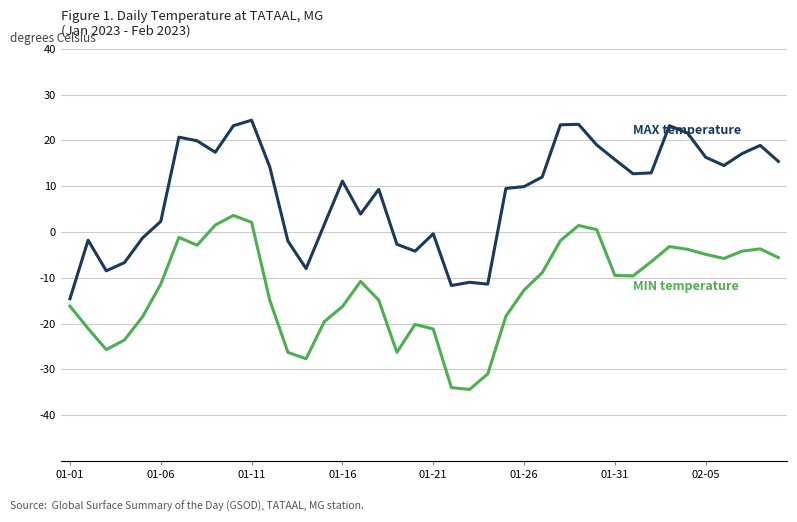

What is the maximum value shown in the chart?

24.4